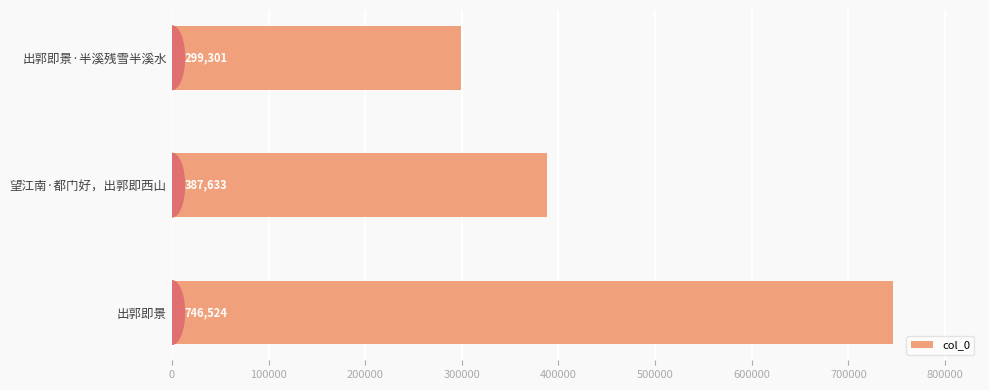

How many data points are less than 387633?

1